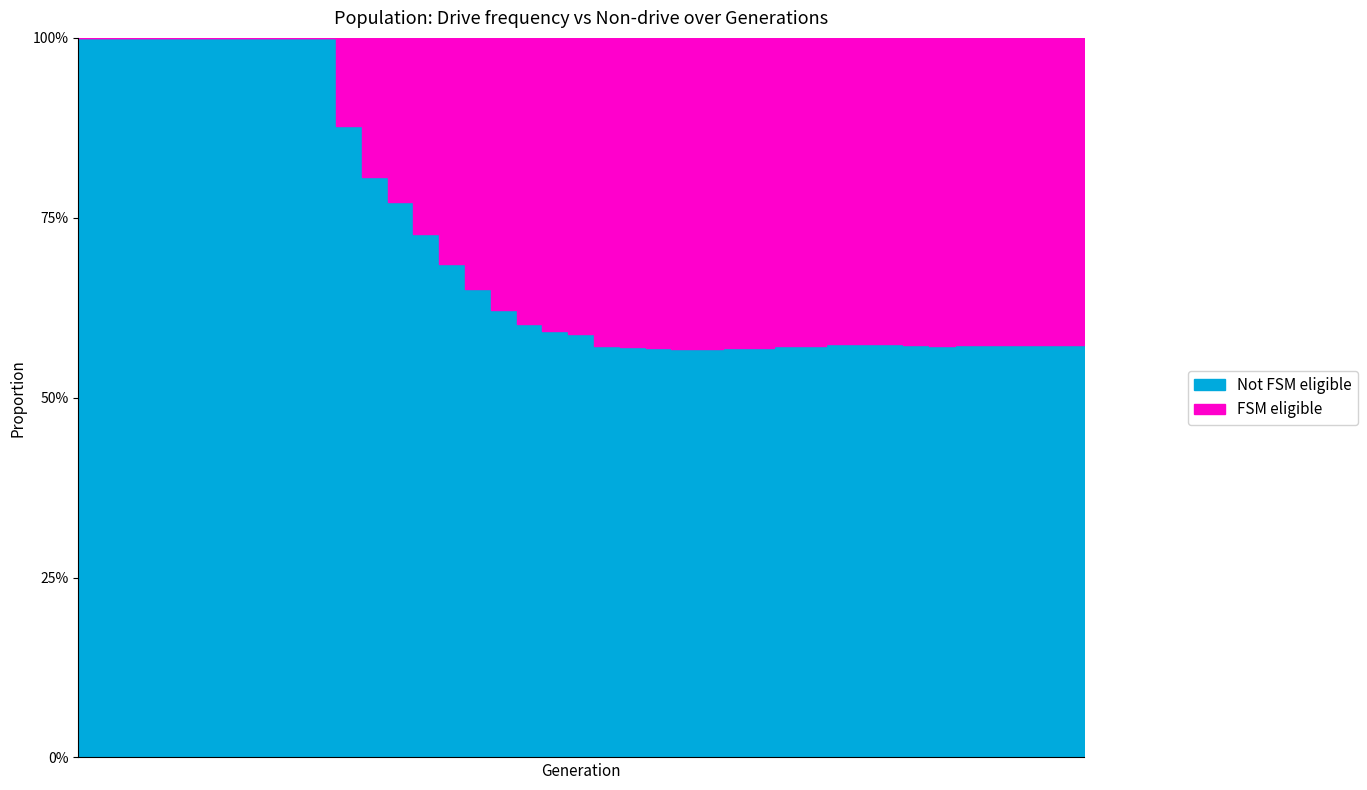

Which category has the highest value across all series?

1